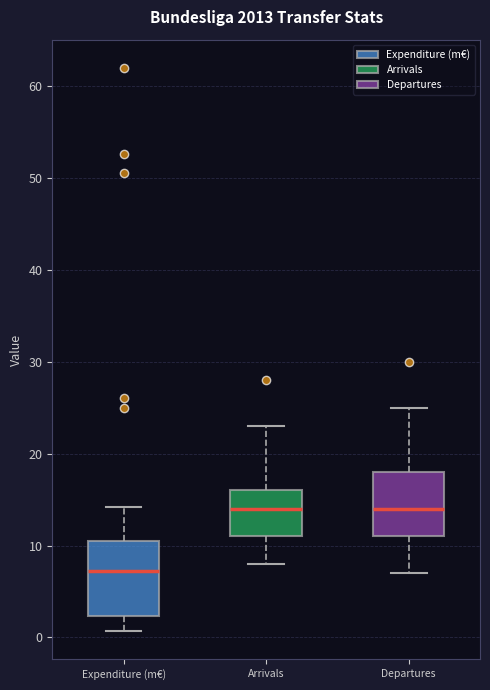

Reading left to right, read every box against the y-axis: the position of its median line, the range the box covers, and the ends of its whiskers. The values are not printed on the chart, so give them approximately, as read against the axis.

Expenditure (m€): median 7, box 2 to 11, whiskers 1 to 14
Arrivals: median 14, box 11 to 16, whiskers 8 to 23
Departures: median 14, box 11 to 18, whiskers 7 to 25